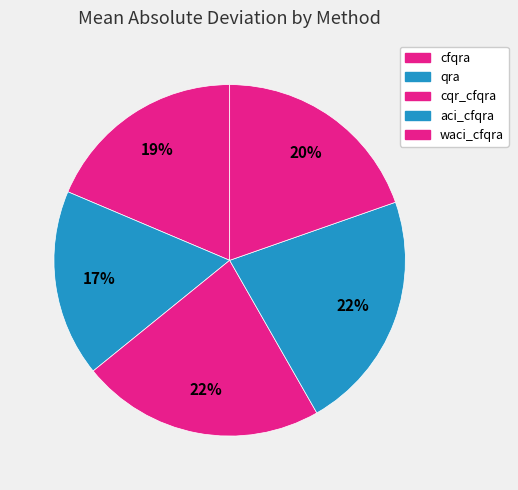

Which category has the biggest portion of the pie?

cqr_cfqra